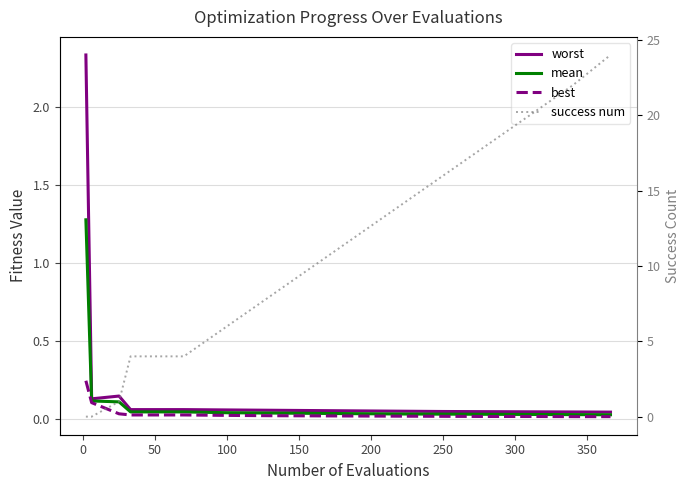

Does the chart display data point markers on the line(s)?

No